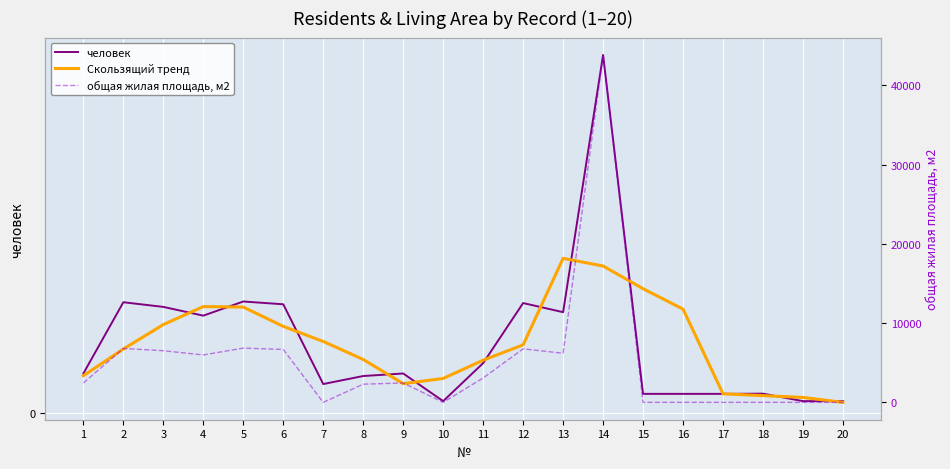

Between which two adjacent categories do человек and общая жилая площадь, м2 first intersect?

6 and 7